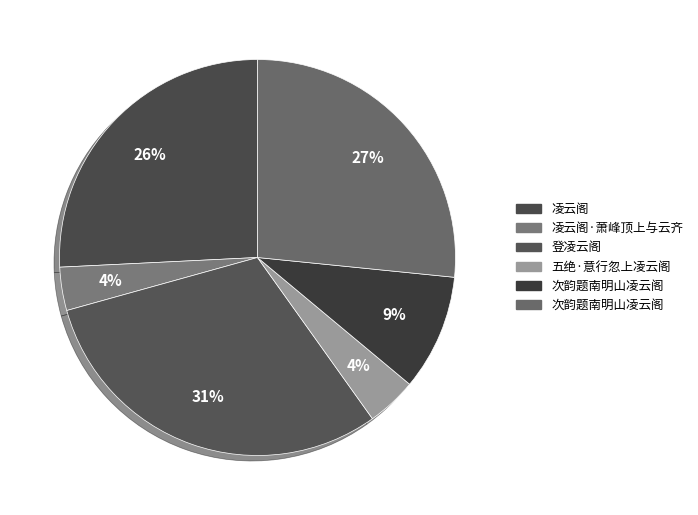

Is there any slice that represents more than half of the pie?

No